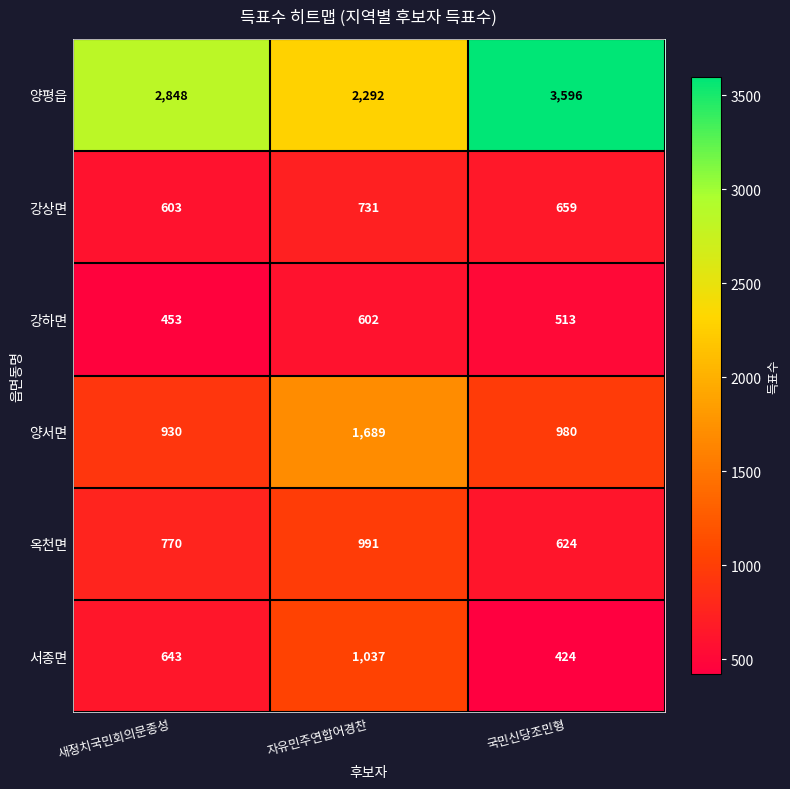

List the series in order of their peak value, highest first.

양평읍, 양서면, 서종면, 옥천면, 강상면, 강하면